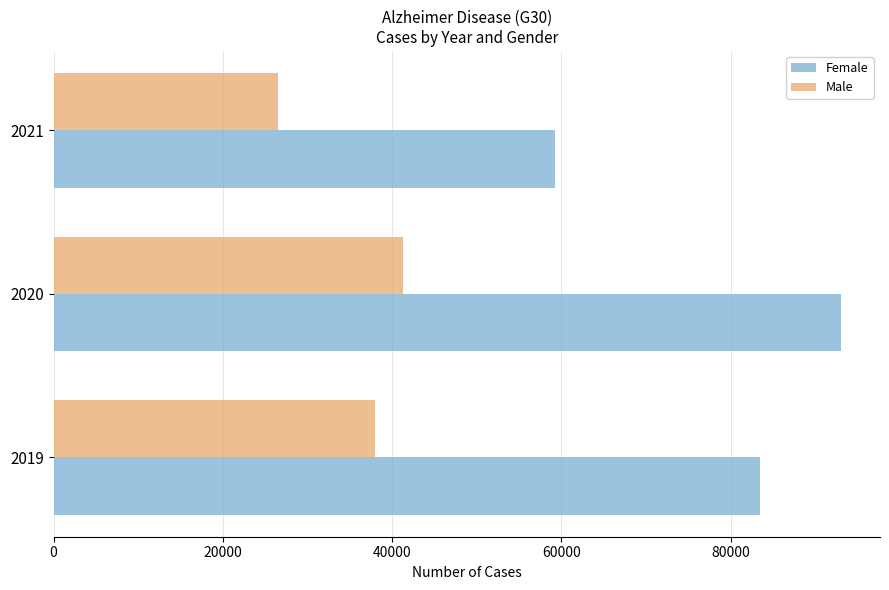

Is the value of Female at 2019 greater than the value of Male at 2021?

Yes